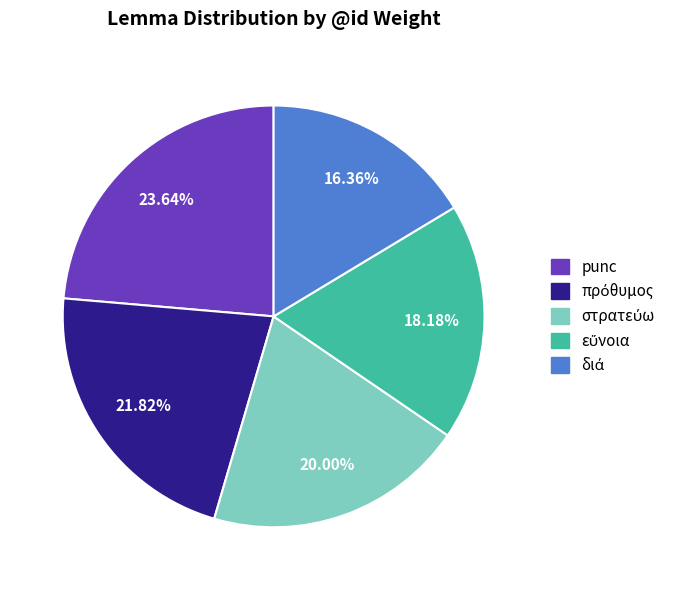

Is there any slice that represents more than half of the pie?

No